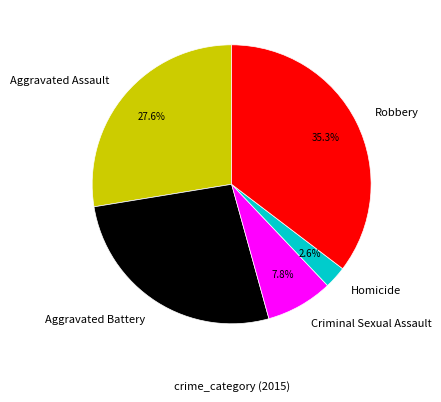

Do Aggravated Battery and Criminal Sexual Assault together represent more than half of the pie?

No